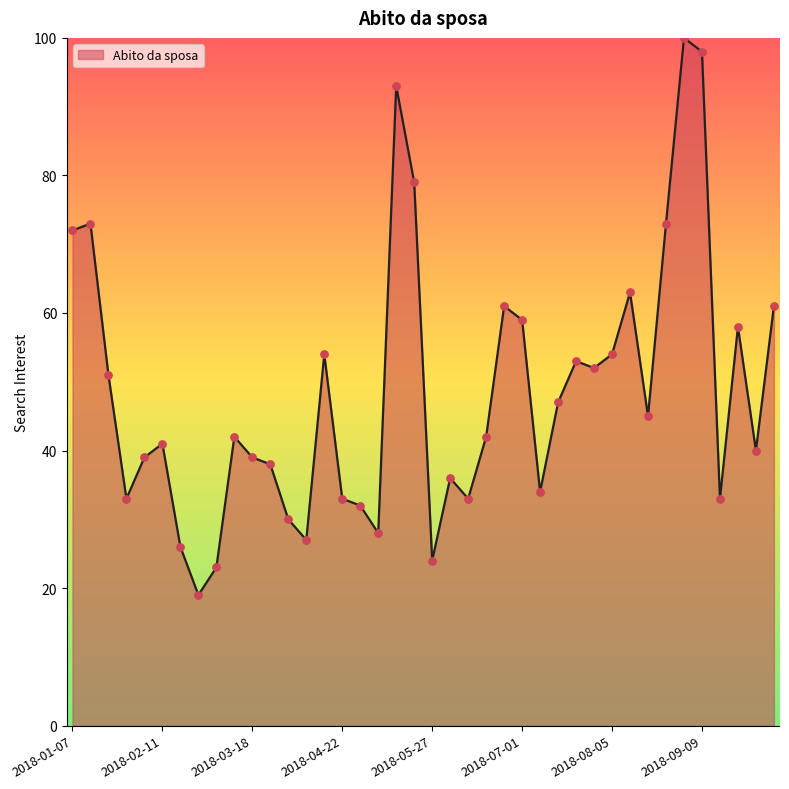

What is the difference between the maximum and minimum values?

81